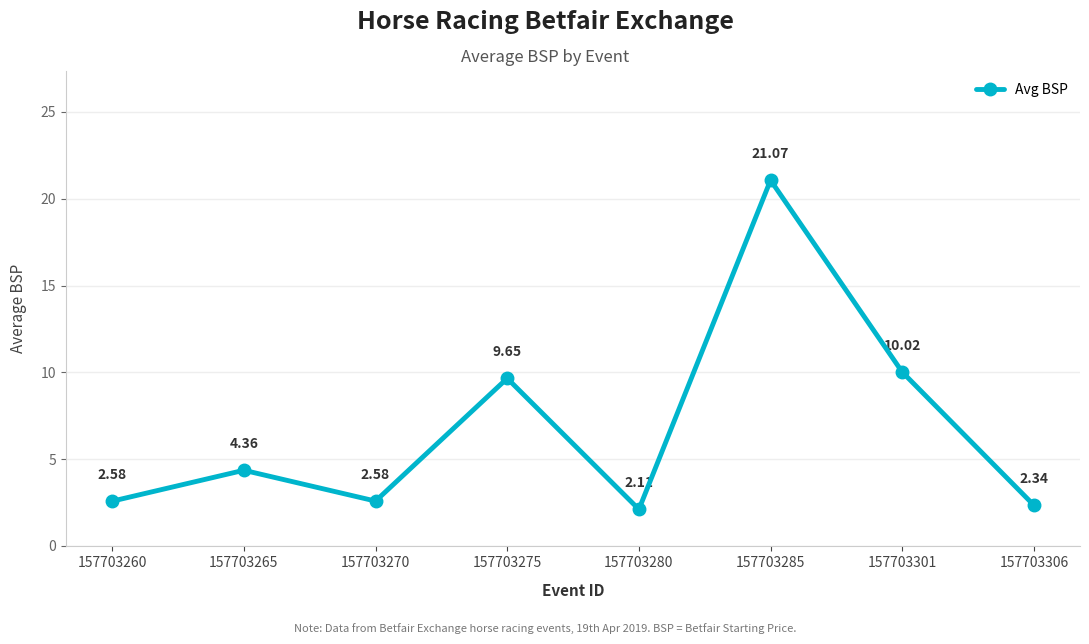

What is the minimum value shown in the chart?

2.1